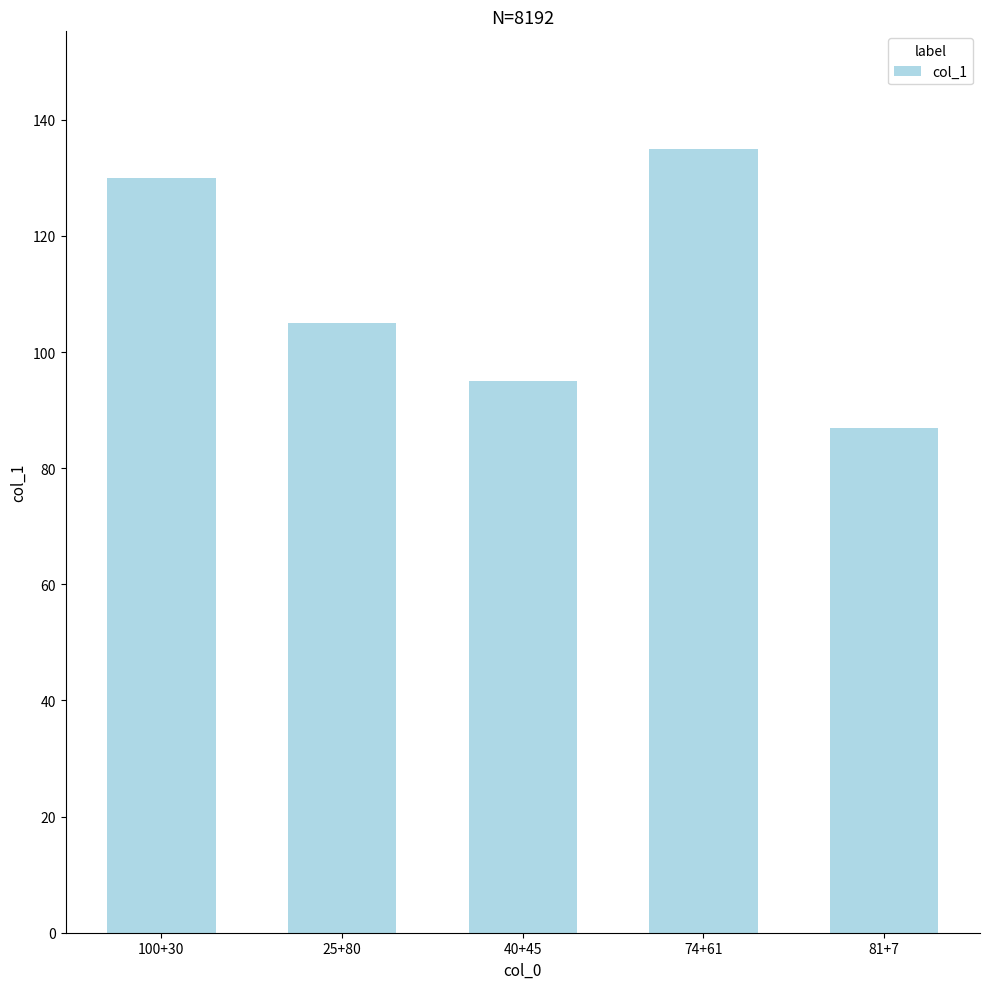

What is the change in value from 40+45 to 81+7?

-8